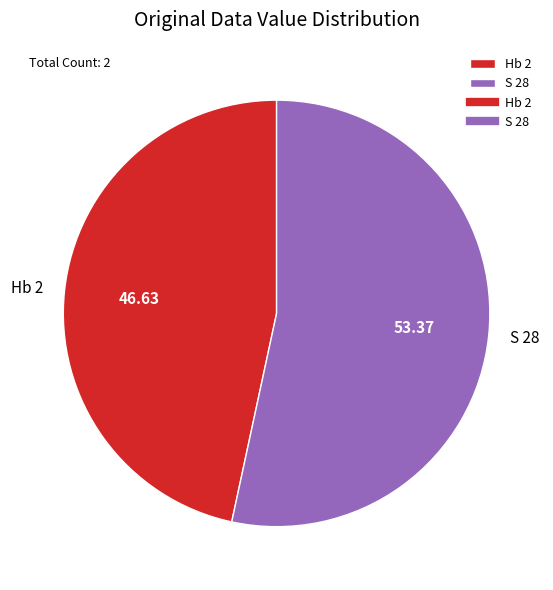

Which category accounts for the majority?

S 28